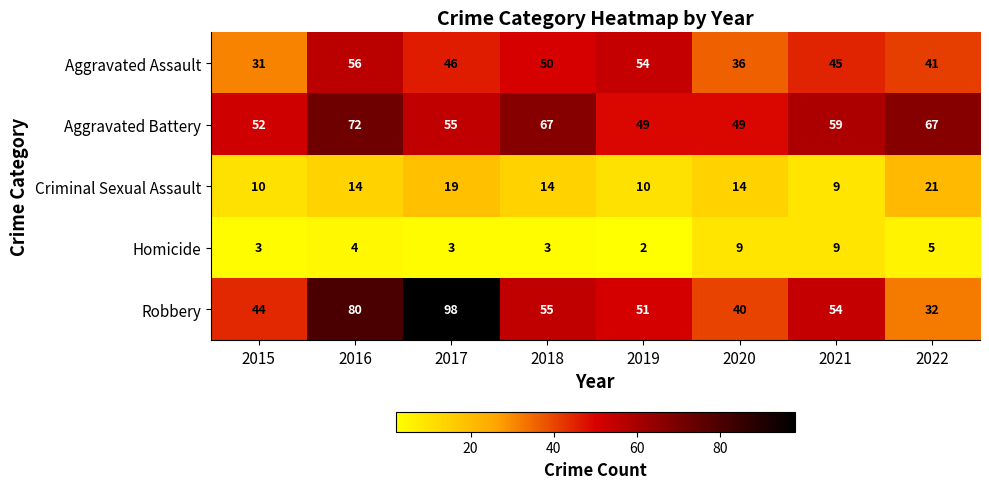

At which label is Homicide closest to 5?

2022